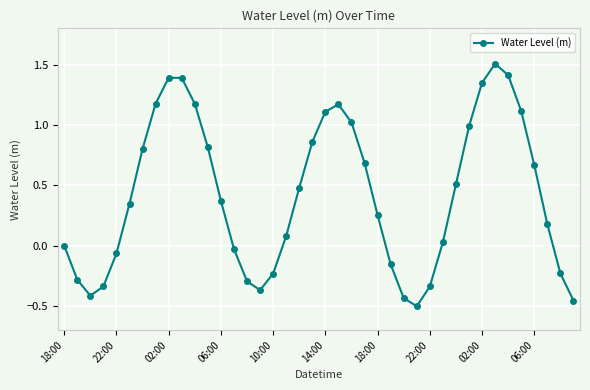

How many points are higher than both their immediate neighbors (excluding endpoints)?

3